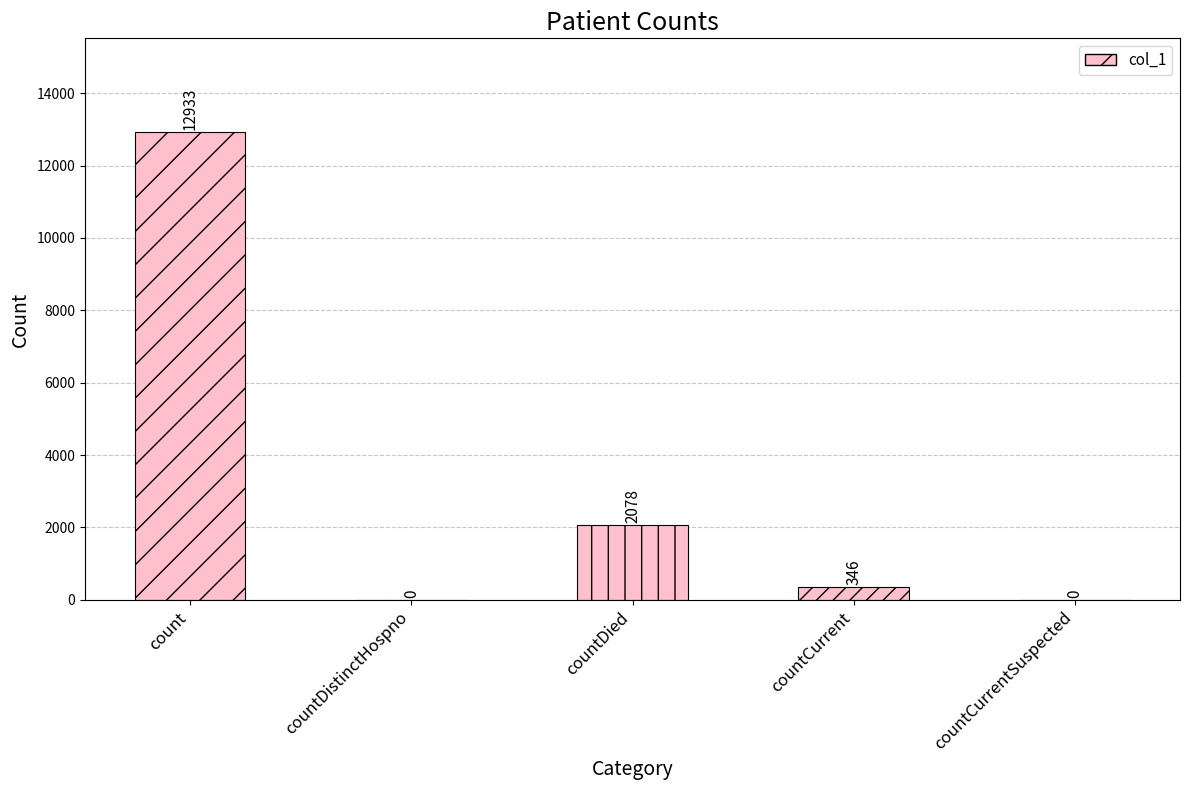

The value at countDistinctHospno is 0. True or false?

True